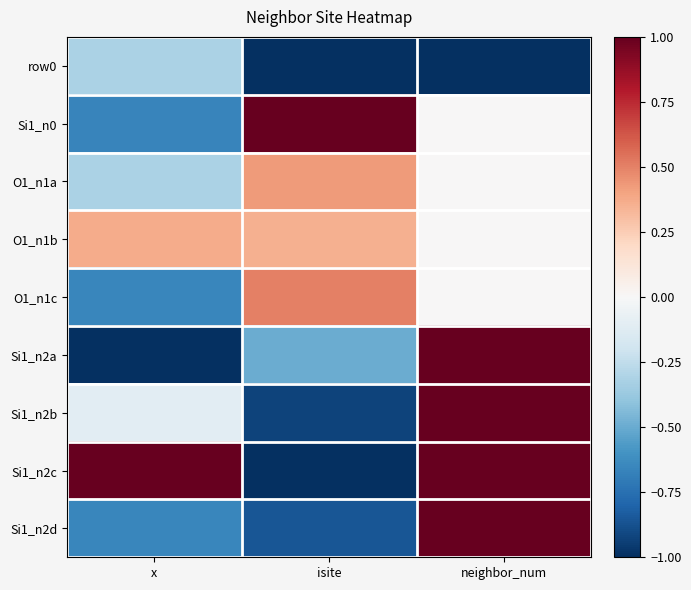

Reading left to right, what are all the values shown in this chart?

row0: x=-0.3	isite=-1.0	neighbor_num=-1.0
Si1_n0: x=-0.7	isite=1.0	neighbor_num=0.0
O1_n1a: x=-0.3	isite=0.4	neighbor_num=0.0
O1_n1b: x=0.4	isite=0.4	neighbor_num=0.0
O1_n1c: x=-0.7	isite=0.5	neighbor_num=0.0
Si1_n2a: x=-1.0	isite=-0.5	neighbor_num=1.0
Si1_n2b: x=-0.1	isite=-0.9	neighbor_num=1.0
Si1_n2c: x=1.0	isite=-1.0	neighbor_num=1.0
Si1_n2d: x=-0.7	isite=-0.9	neighbor_num=1.0